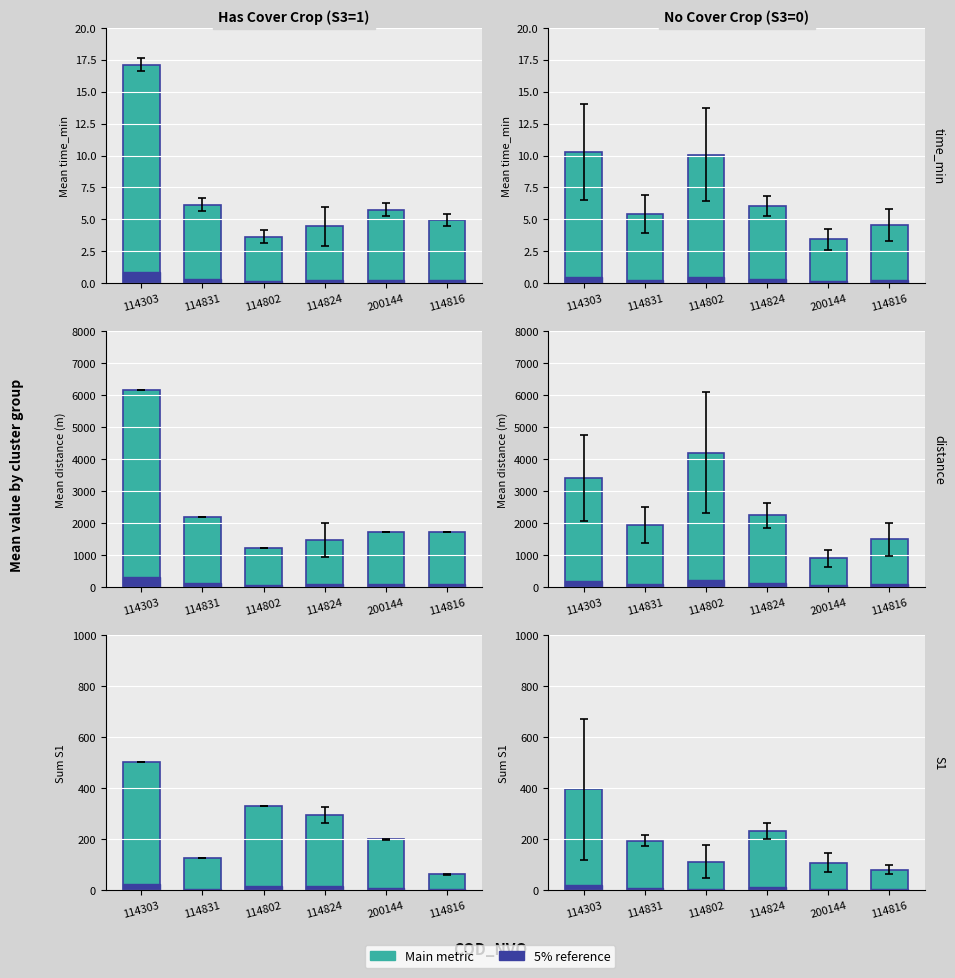

At which category does the chart reach its peak across all series?

114802